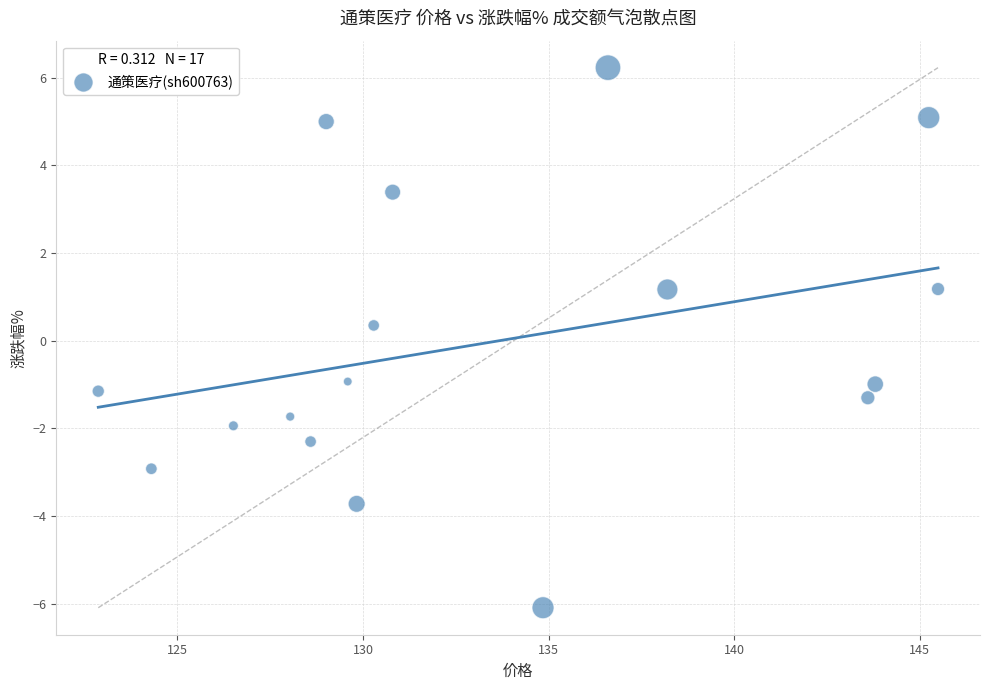

What is the range of Y values (max minus min)?

12.3